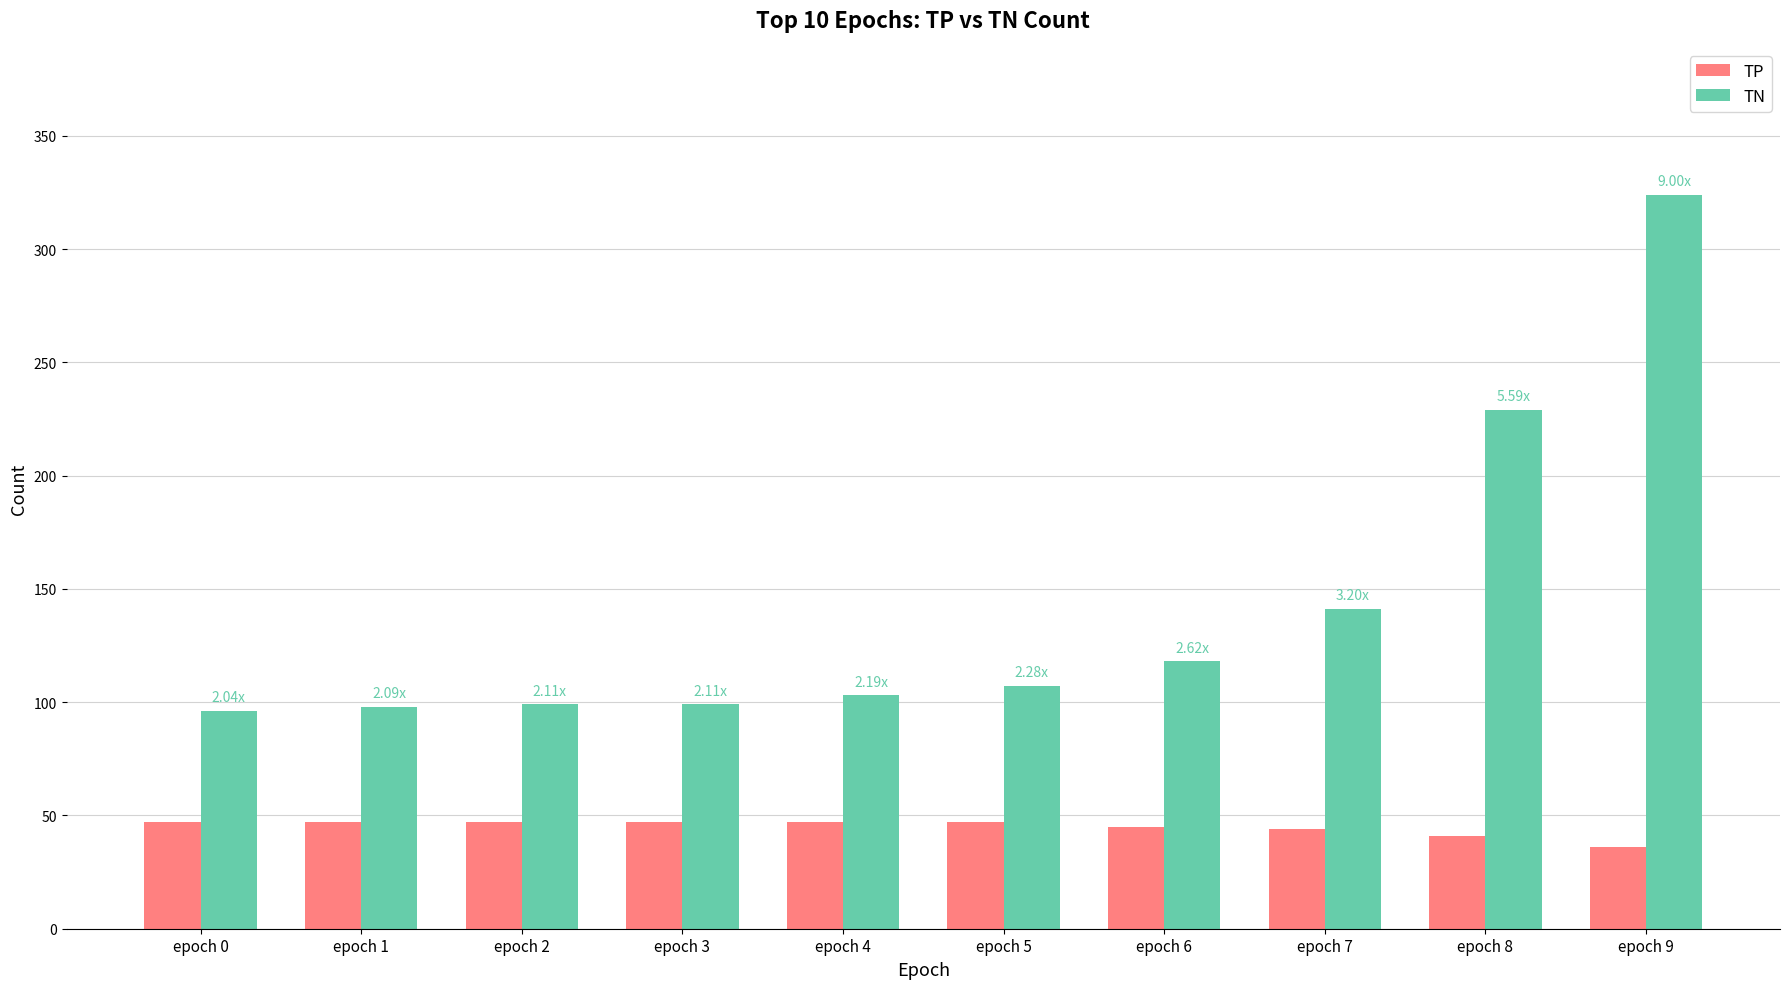

Which series has the largest range (max minus min)?

TN